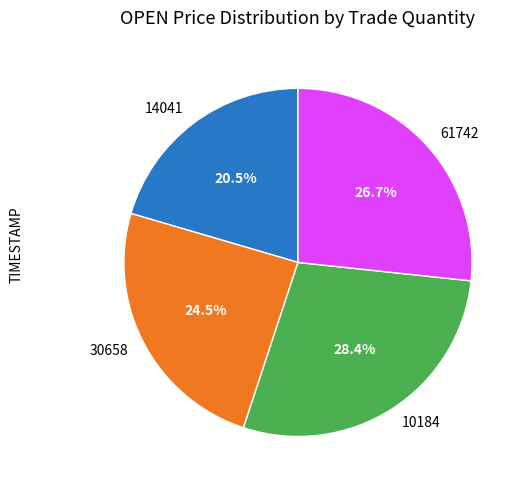

Which category has the smallest portion of the pie?

14041